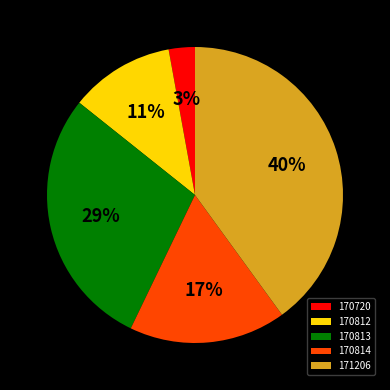

Combined, do 170814 and 170812 account for over 50%?

No